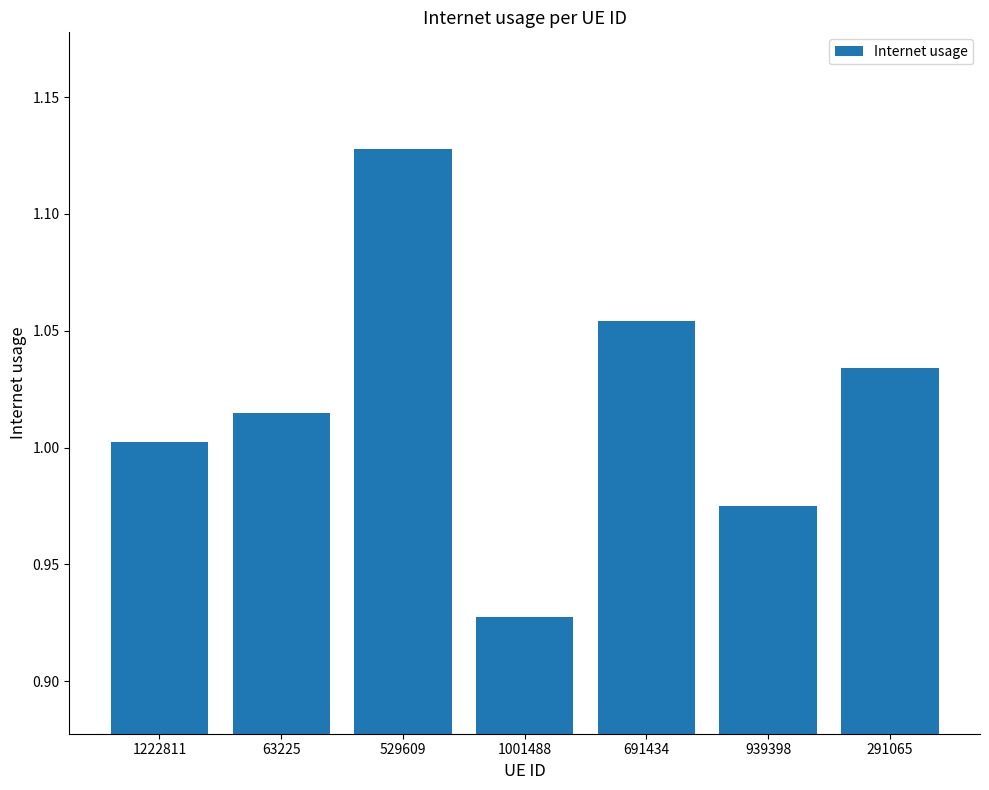

The value at 939398 is 1.0. True or false?

True